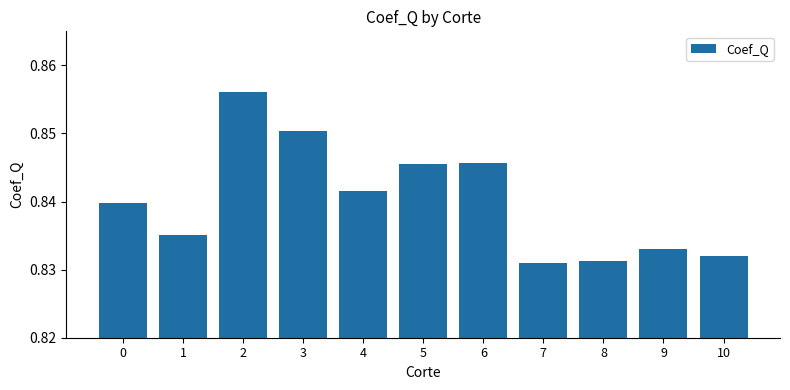

The chart shows a value of 1.5 at 1. True or false?

False